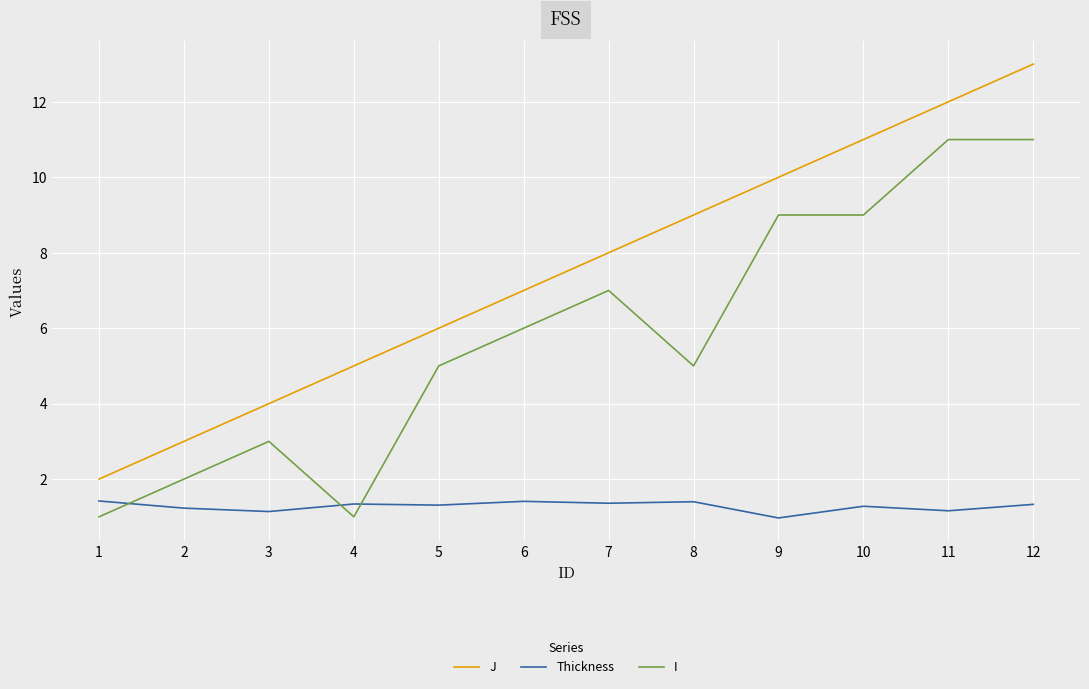

What is the total value across all series at 5?

12.3